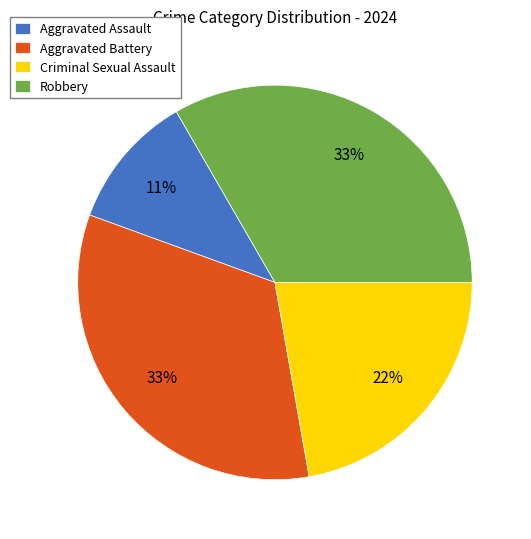

How many segments does this pie chart have?

4